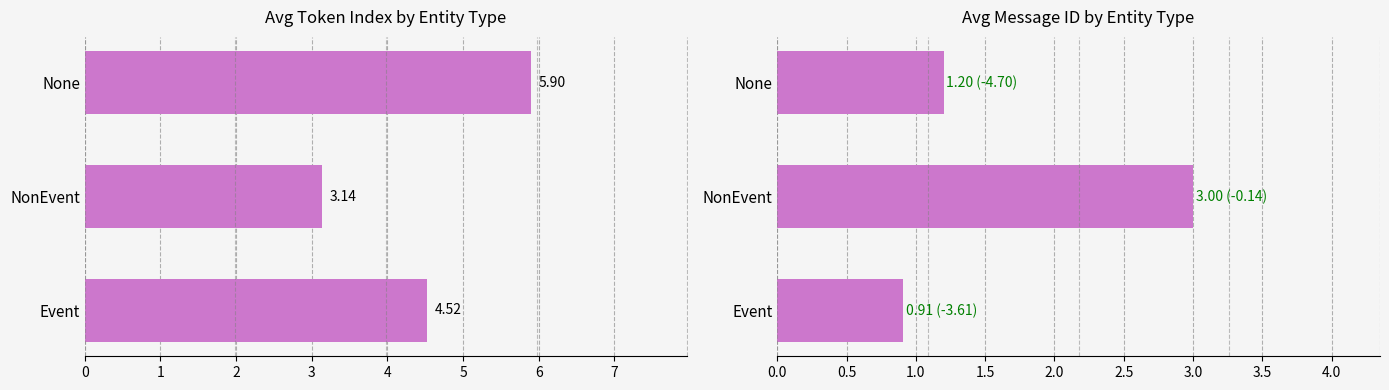

How many avg_message_id values are between 0 and 3?

3